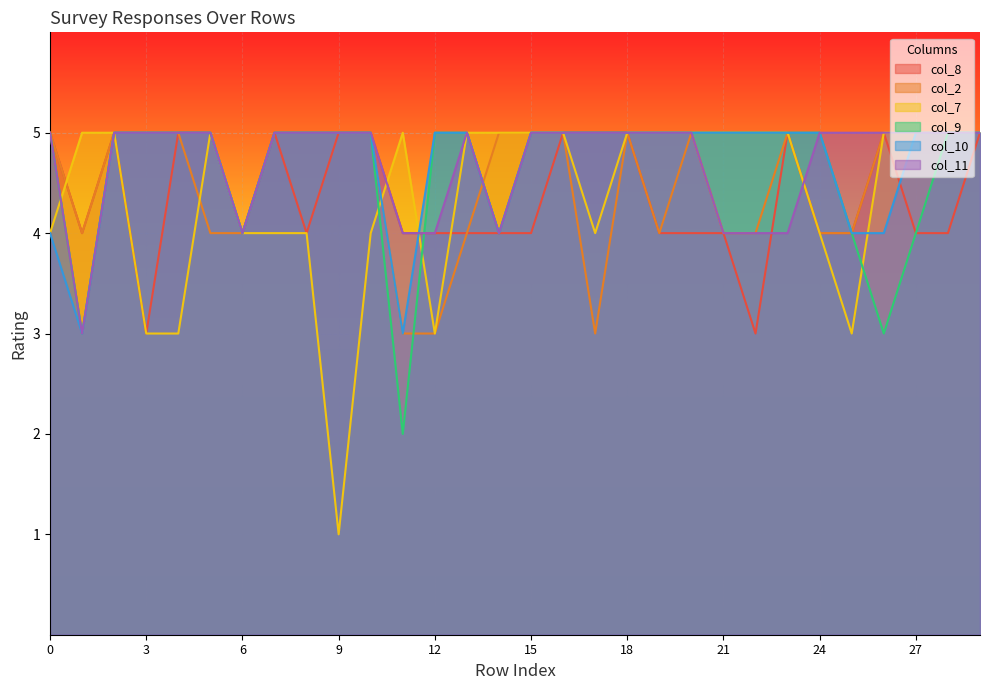

True or false: col_10 has a value of 5 at 28.

True